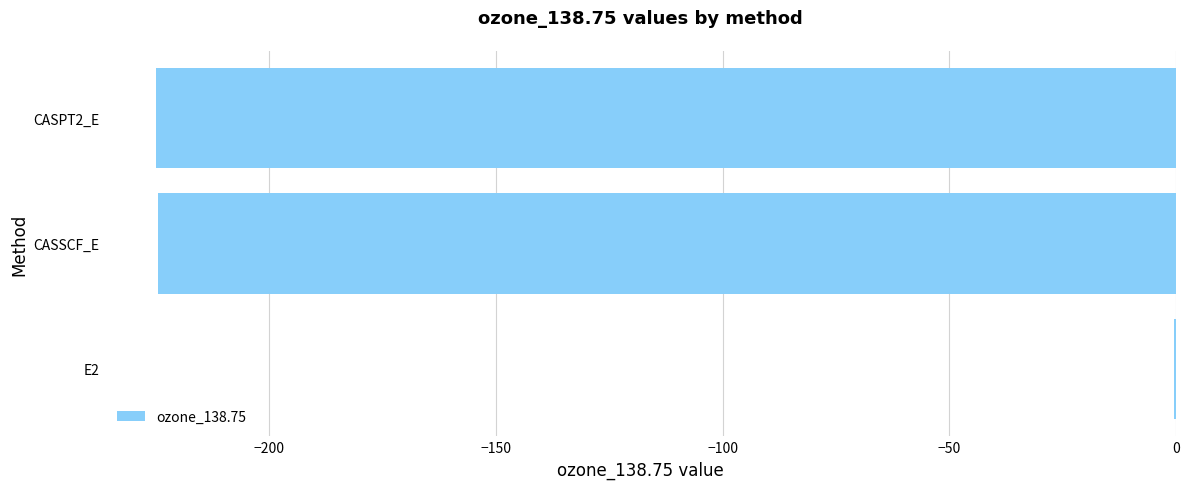

What is the sum of the values at CASSCF_E and CASPT2_E?

-449.6